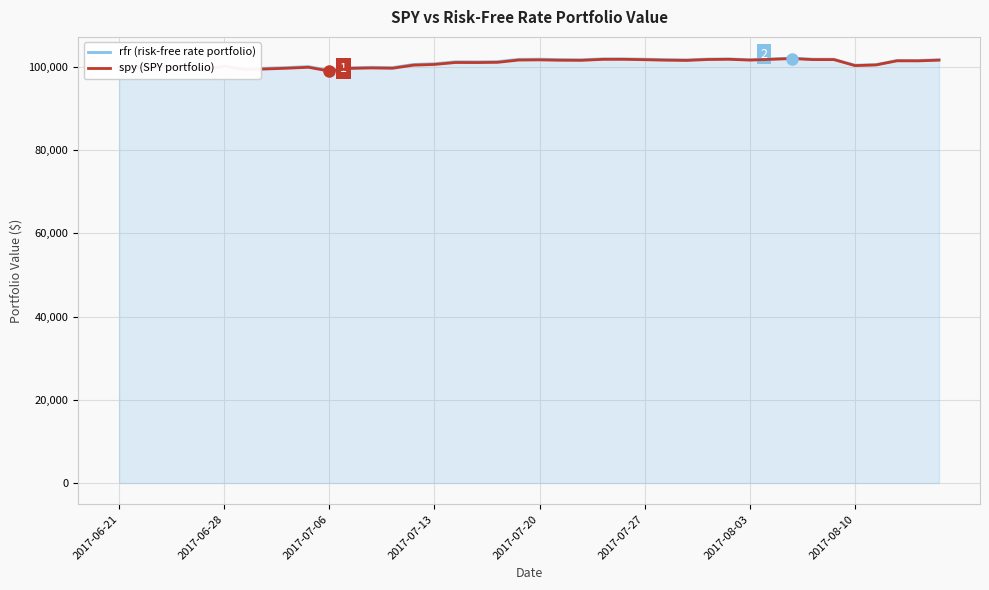

What is the smallest value displayed?

99013.6